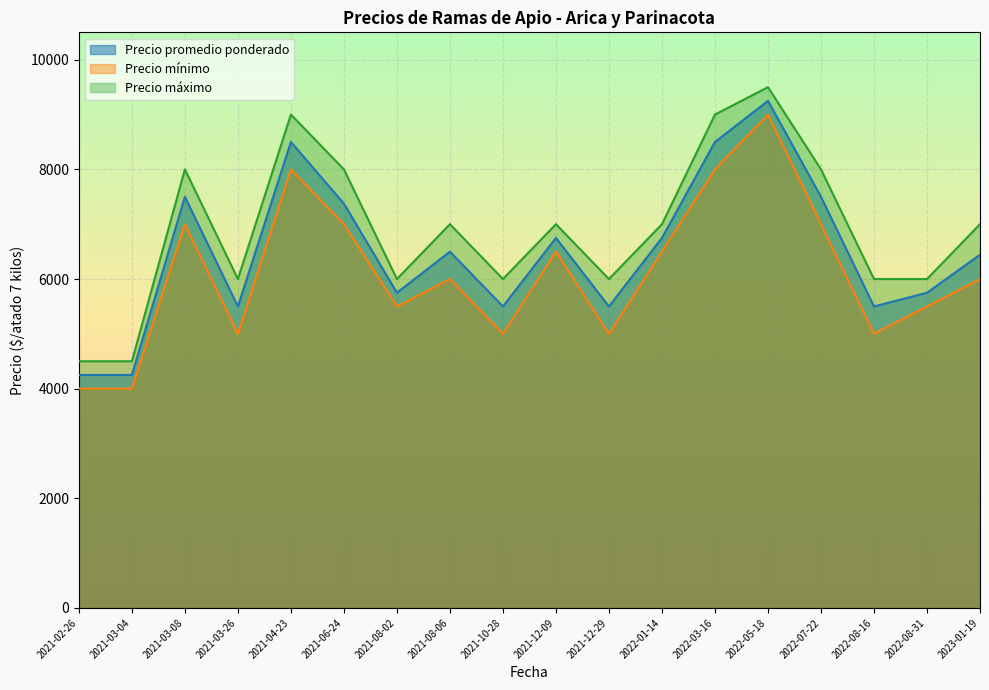

At which label does Precio promedio ponderado first exceed 6500?

2021-03-08